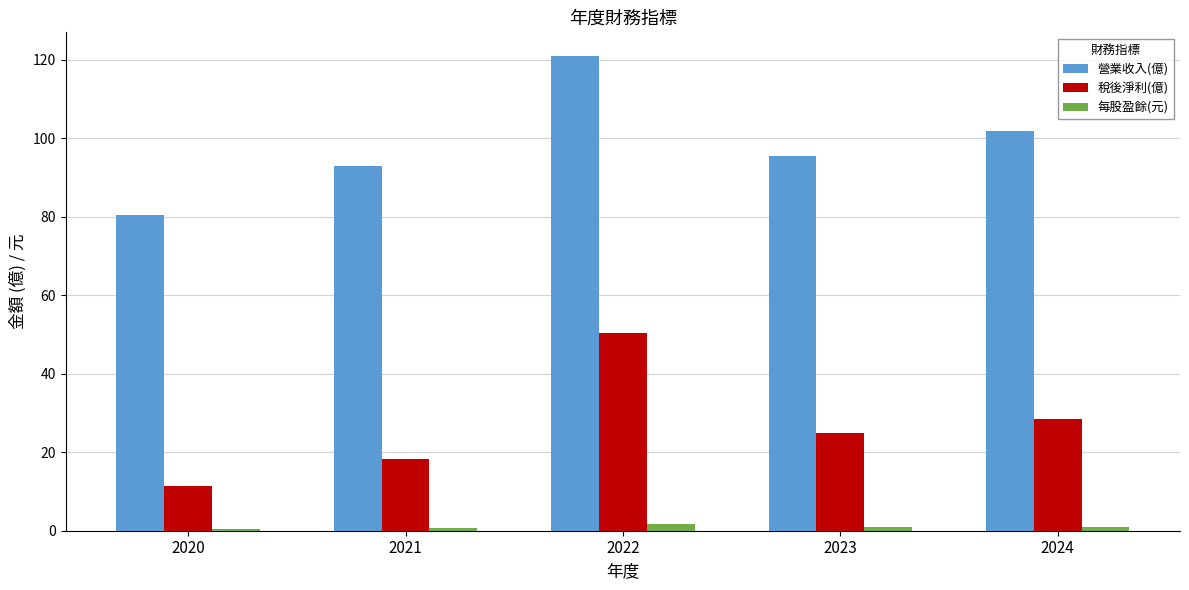

At which category is the sum across all series the highest?

2022